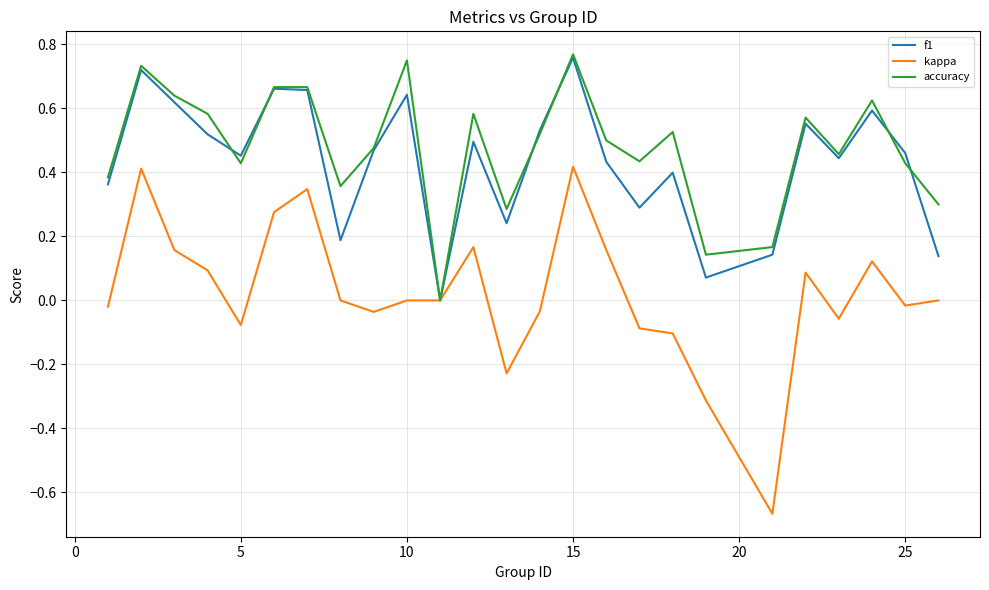

Which series has the largest range (max minus min)?

kappa